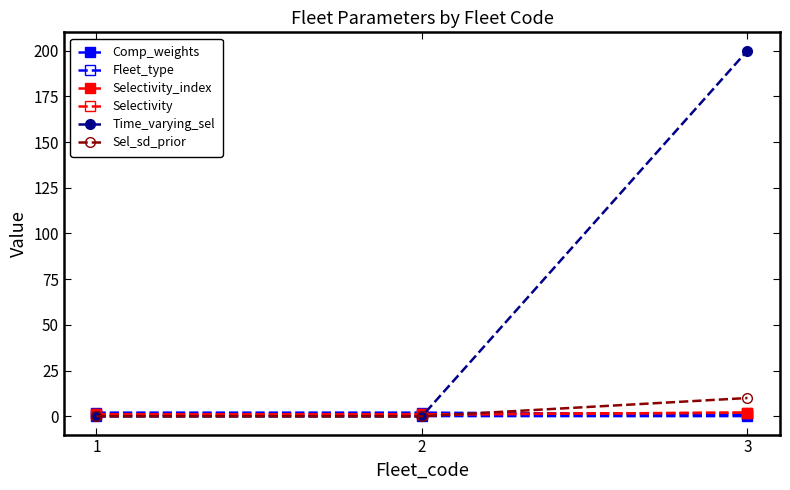

Which series has the largest range (max minus min)?

Time_varying_sel